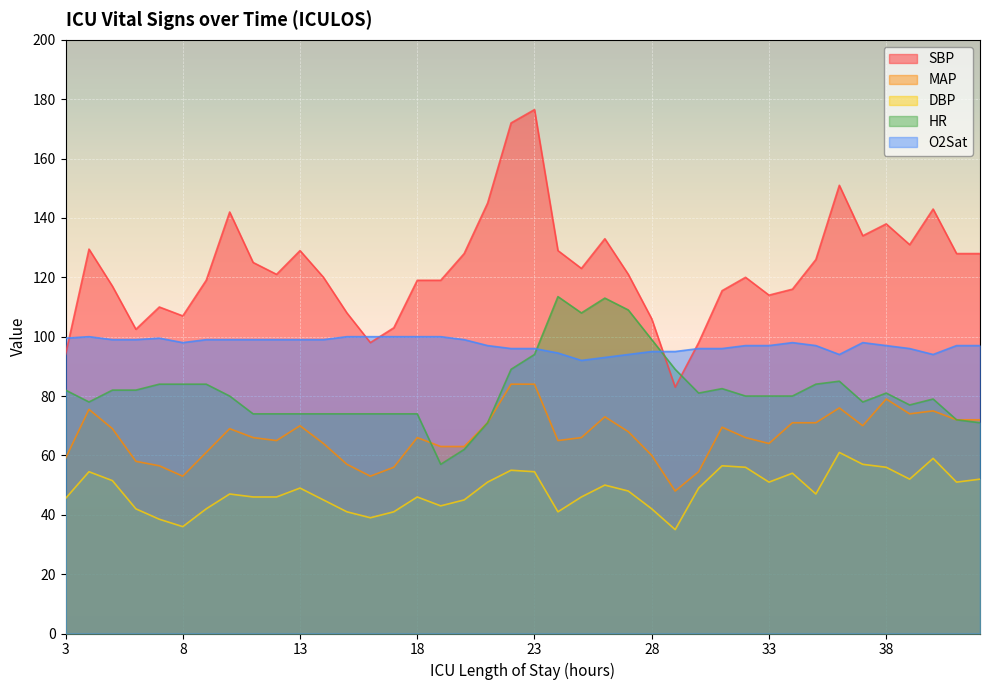

Count the number of categories in the chart.

40